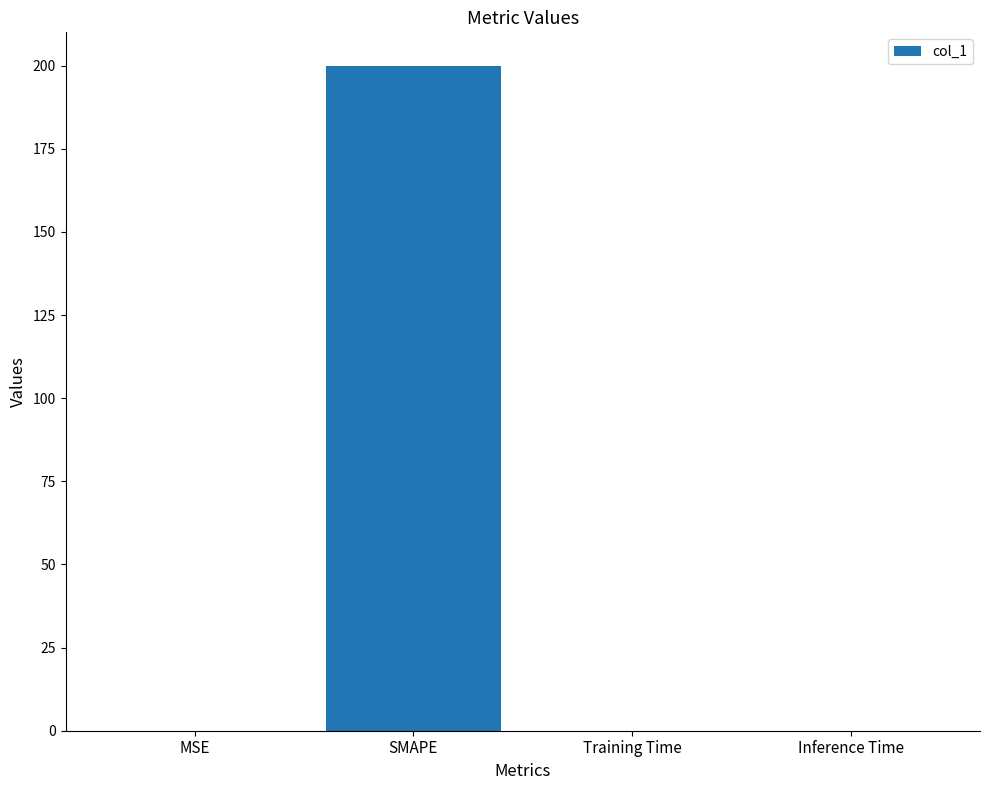

What is the maximum value shown in the chart?

200.0